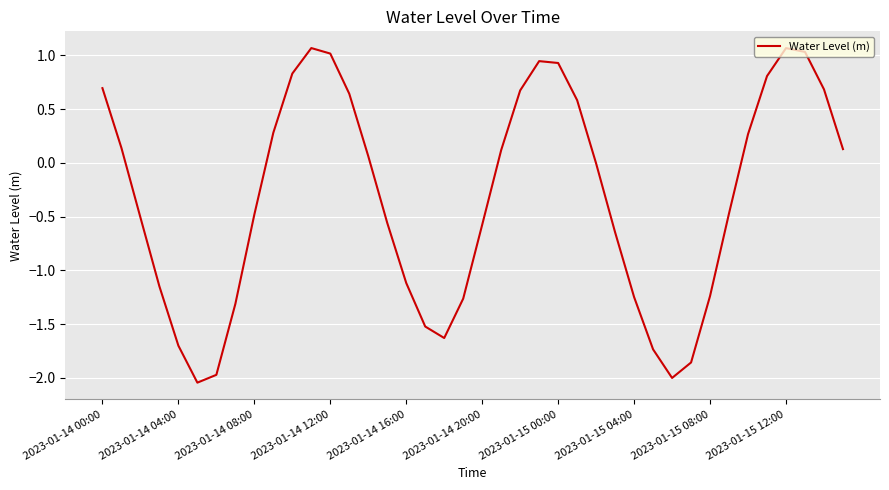

What is the sum of all values?

-13.1